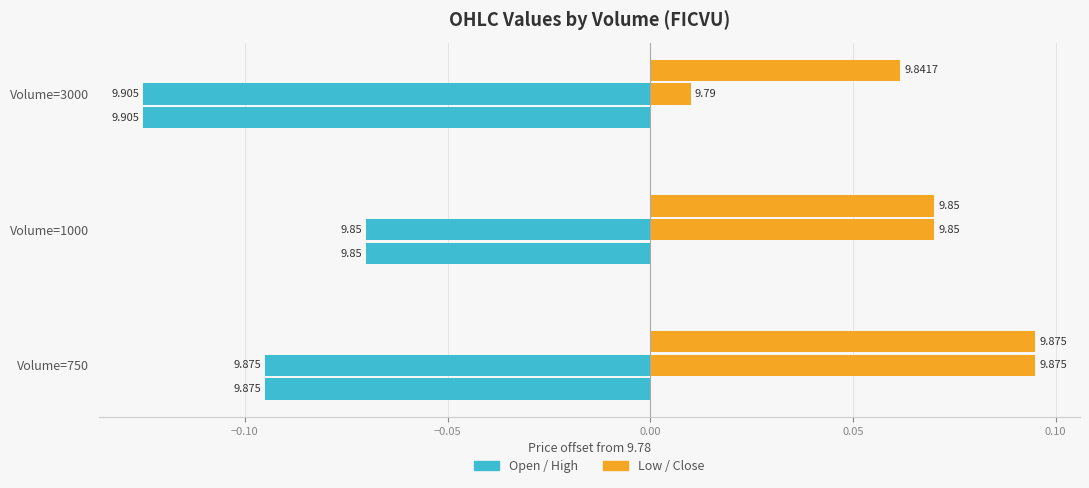

Between Volume=750 and Volume=1000, which is larger?

Volume=1000